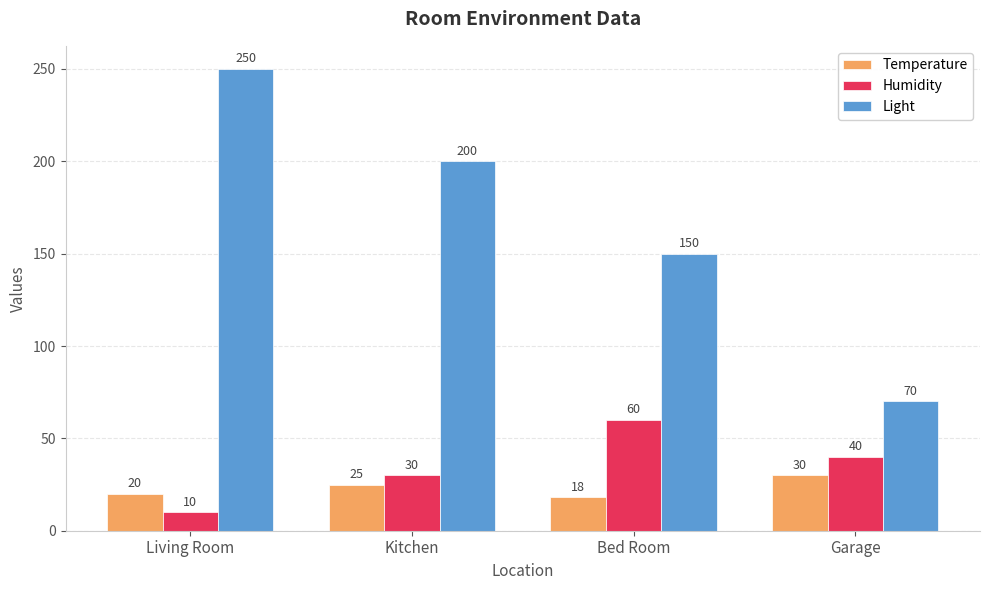

How many groups of bars are there?

4